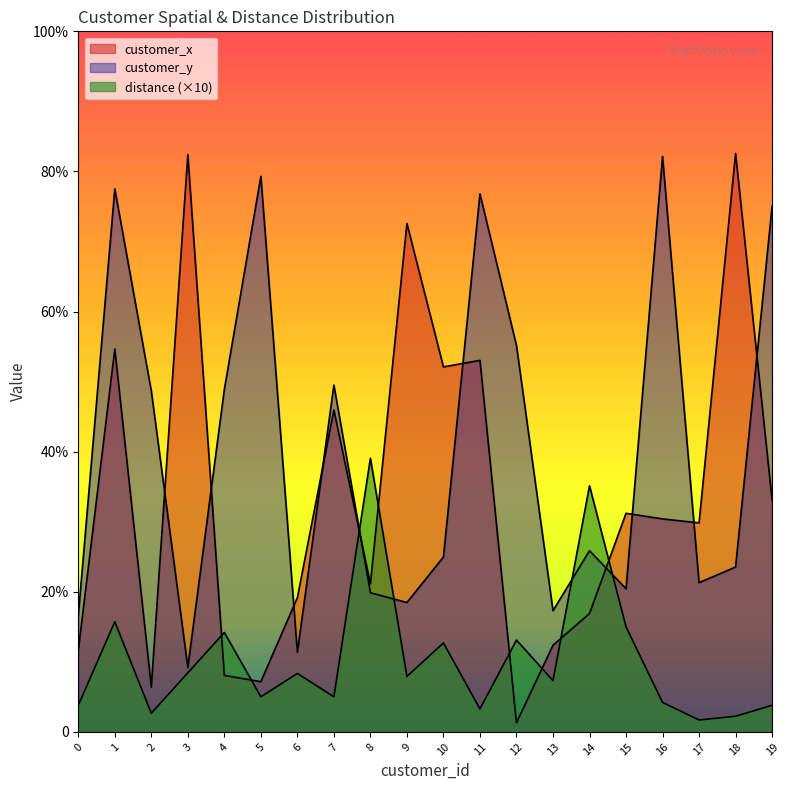

Where is the first local maximum for customer_x?

1